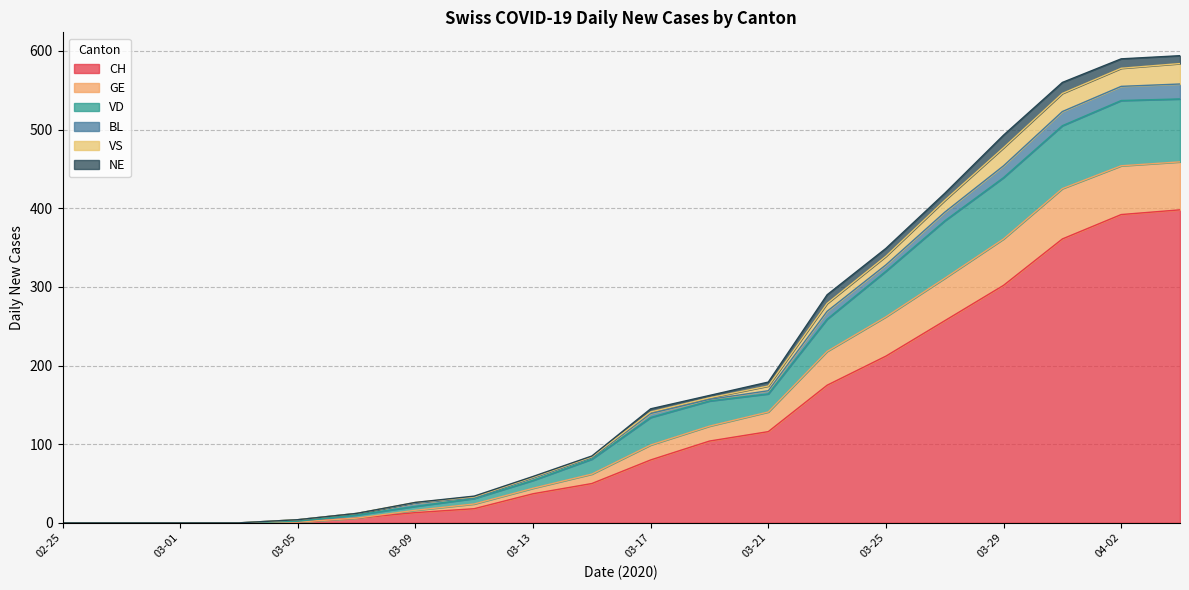

How many lines are shown in the chart?

6